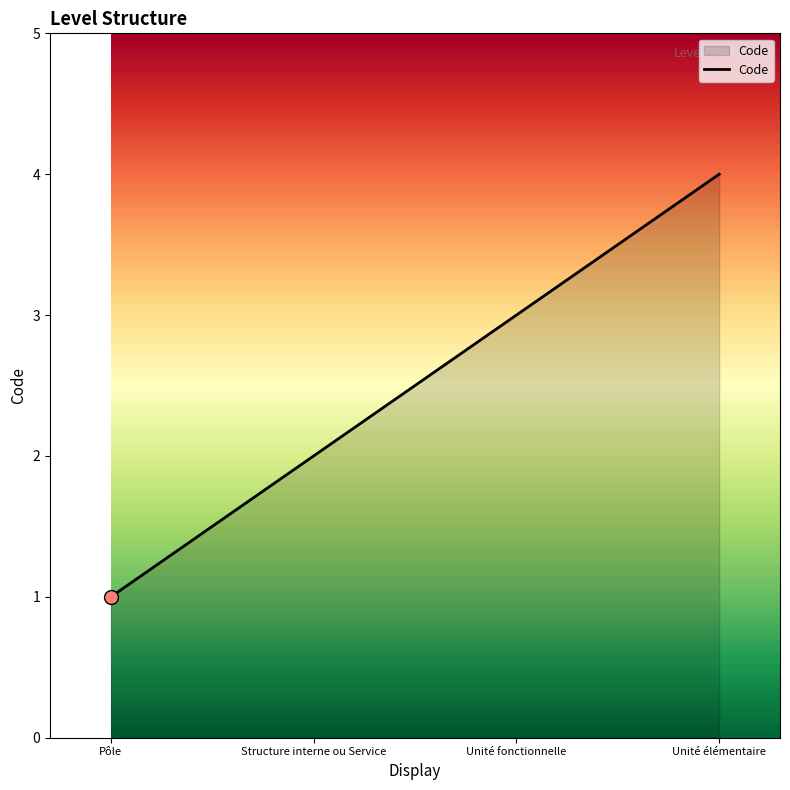

Between Unité élémentaire and Structure interne ou Service, which is larger?

Unité élémentaire